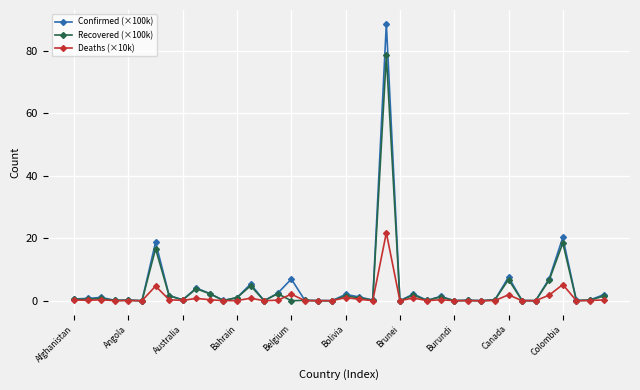

List the series in order of their peak value, highest first.

Confirmed (×100k), Recovered (×100k), Deaths (×10k)